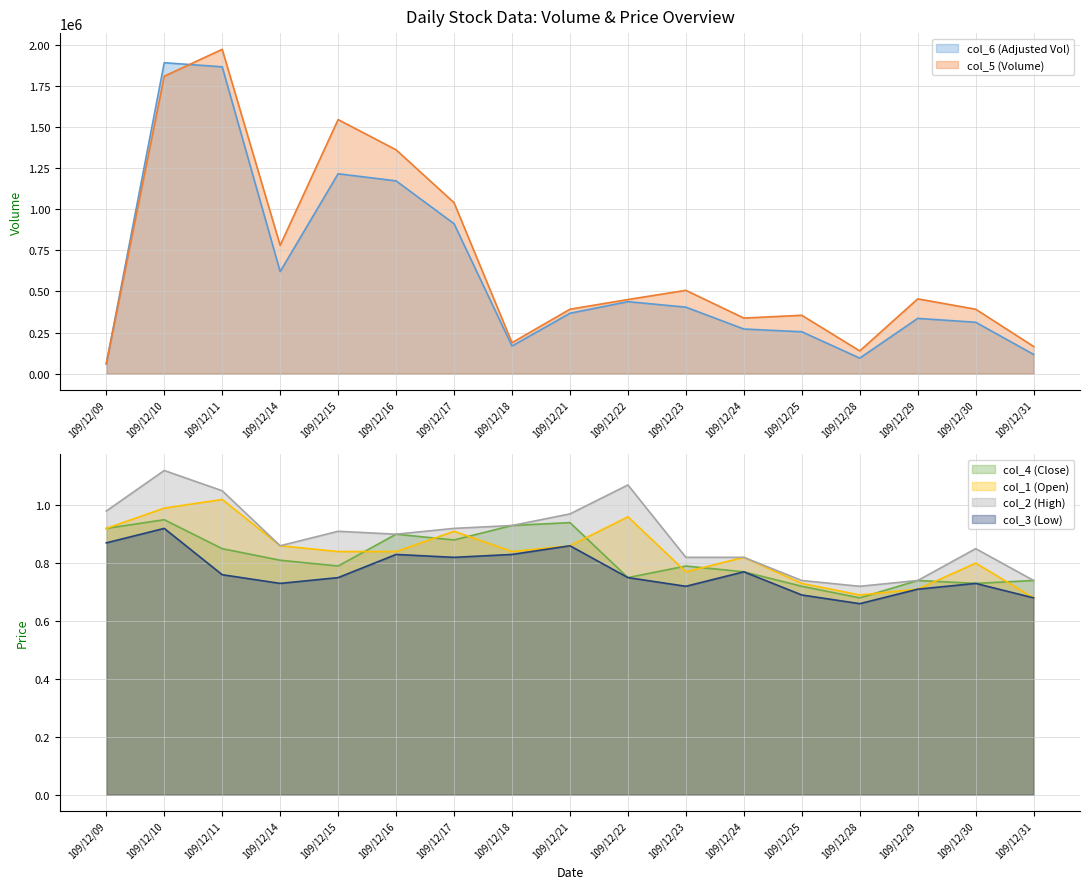

True or false: col_2 (High) and col_3 (Low) intersect in this chart.

False